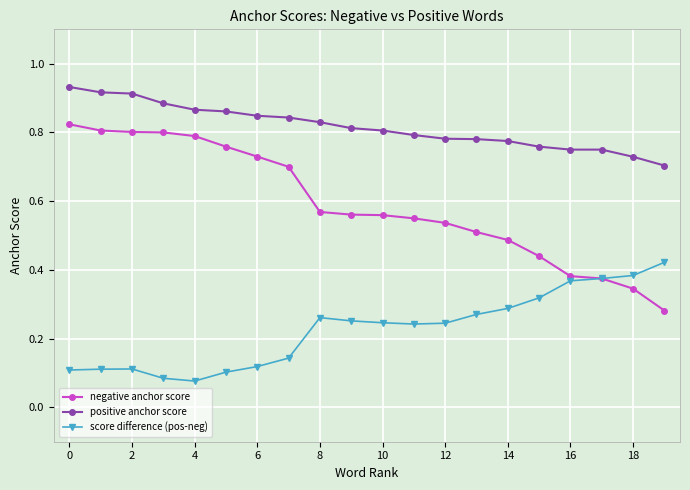

True or false: score difference (pos-neg) has more than 1 points higher than both neighbors.

True